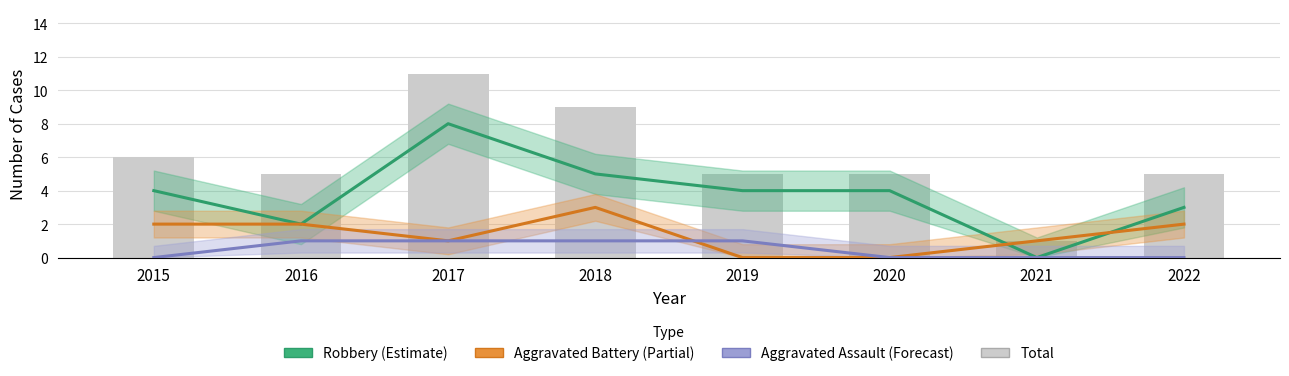

Is the value of Aggravated Battery at 2017 greater than the value of Robbery at 2015?

No